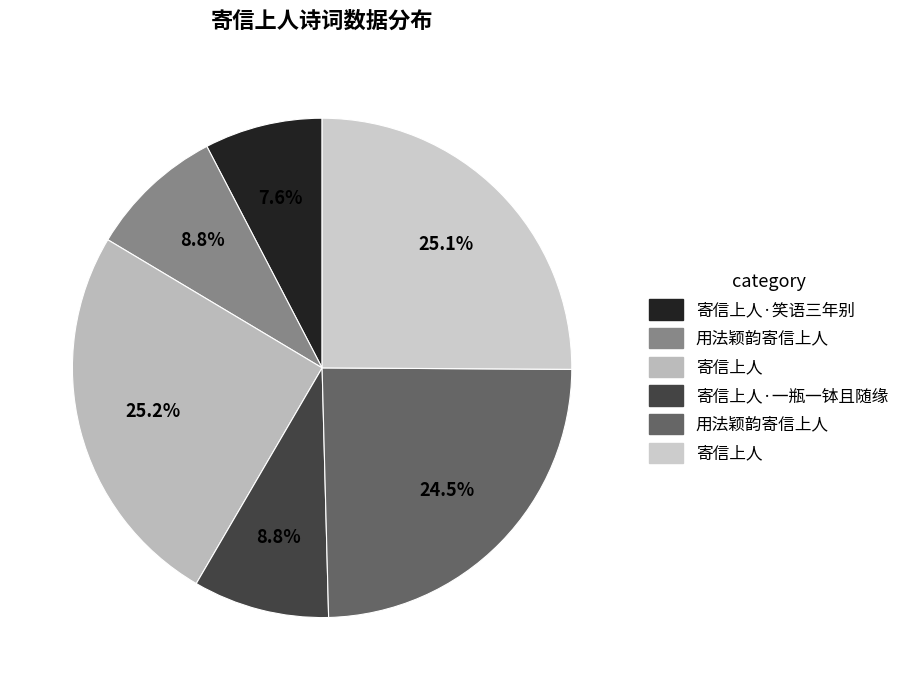

How many segments does this pie chart have?

6